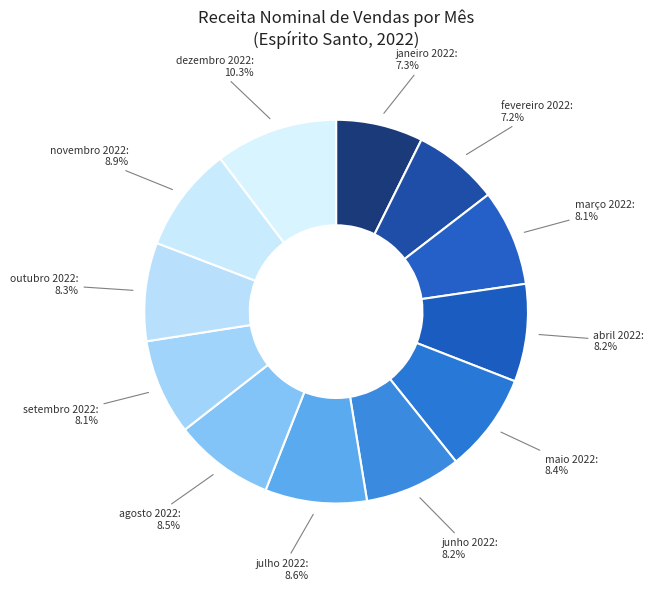

Combined, do agosto 2022 and novembro 2022 account for over 50%?

No